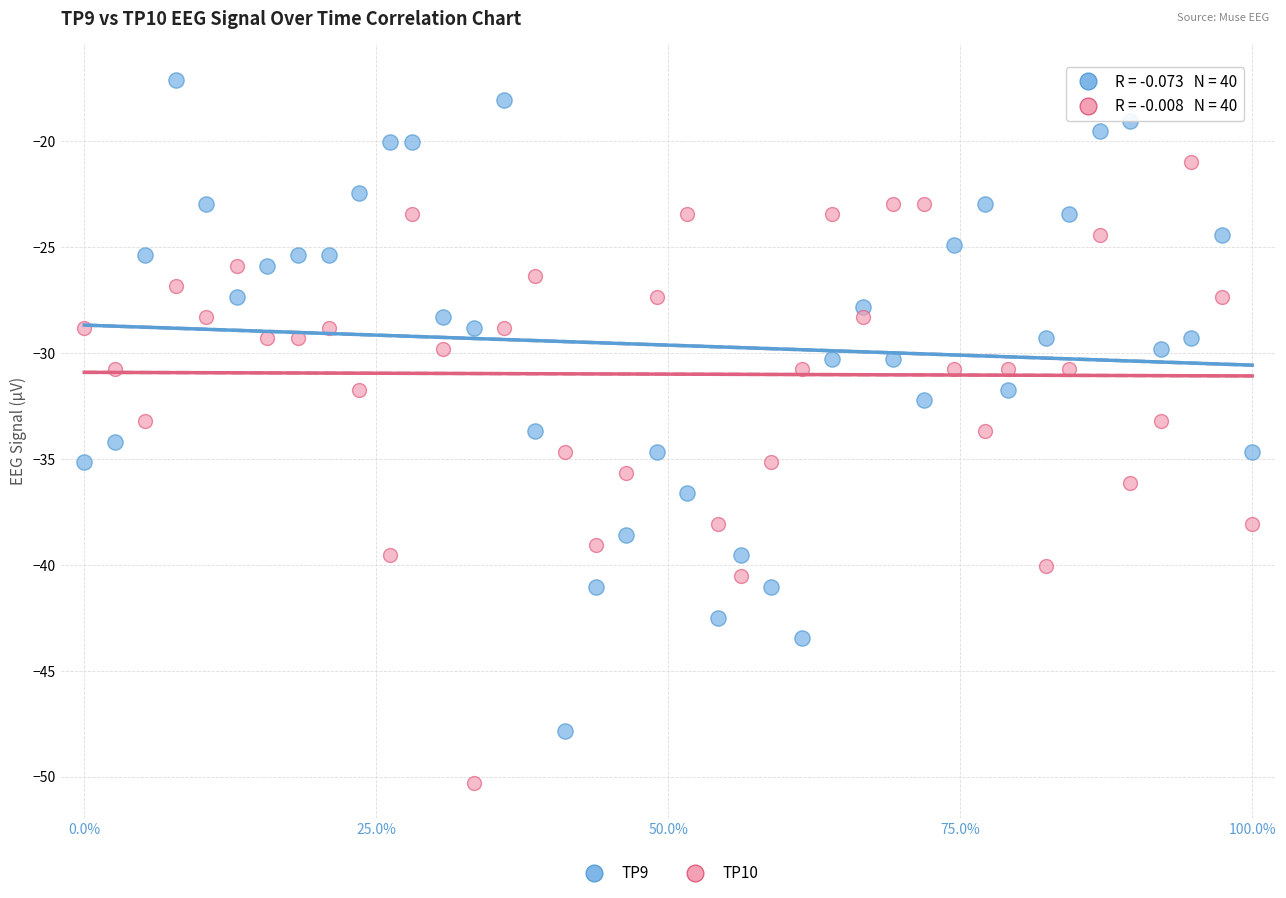

What is the X range (max minus min) for the scatter plot?

100.0